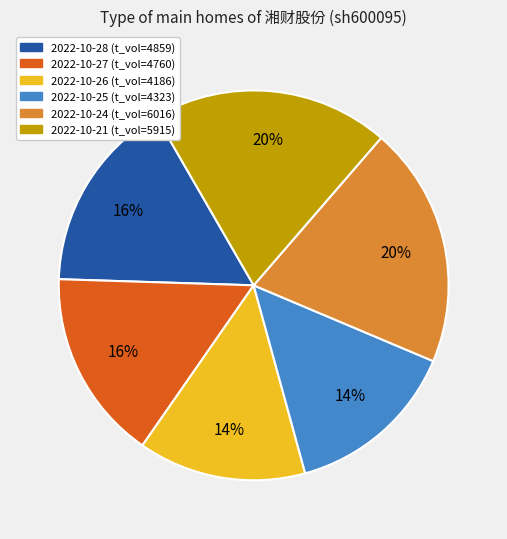

Does 2022-10-21 represent more than half of the total?

No